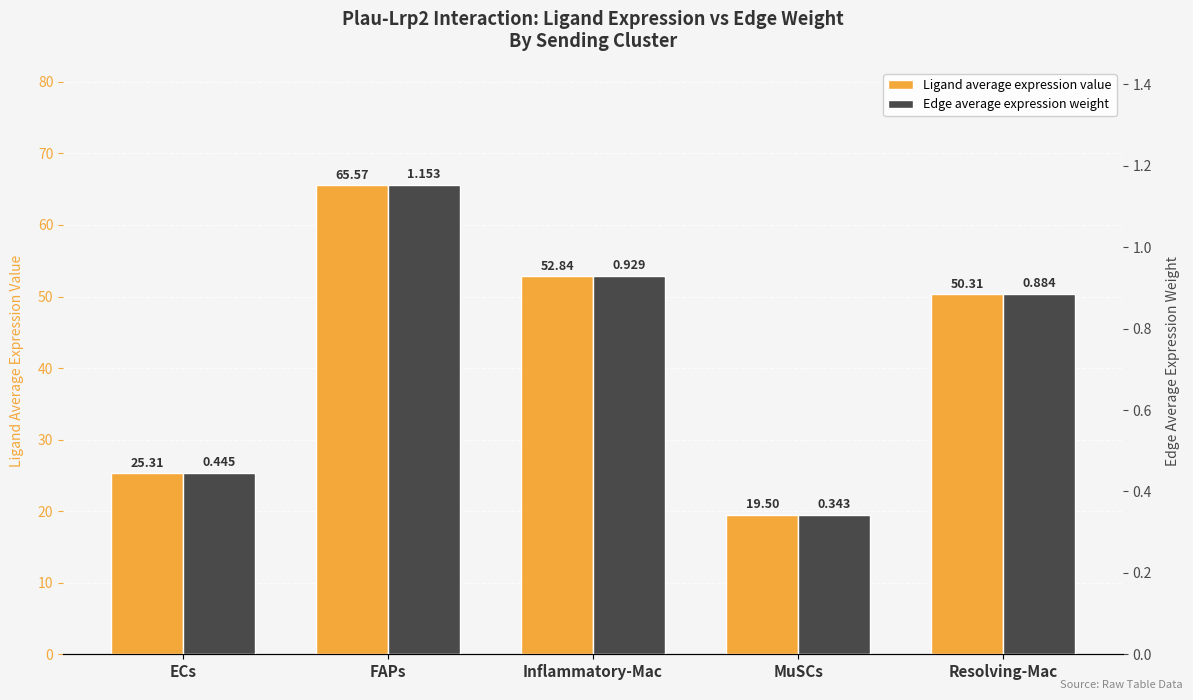

What is the difference between the Edge average expression weight values at FAPs and Inflammatory-Mac?

0.2